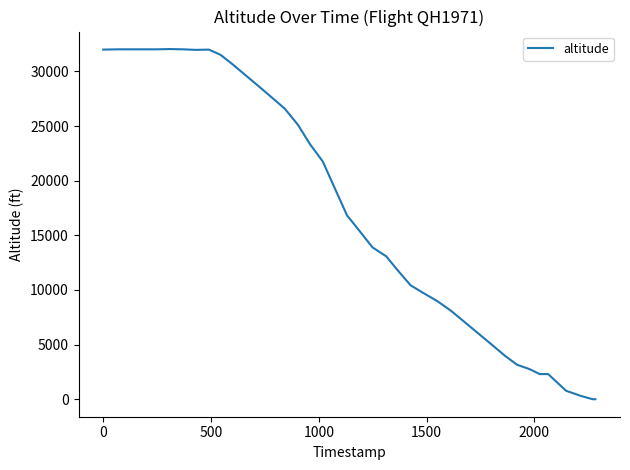

What is the difference between the maximum and minimum values?

32050